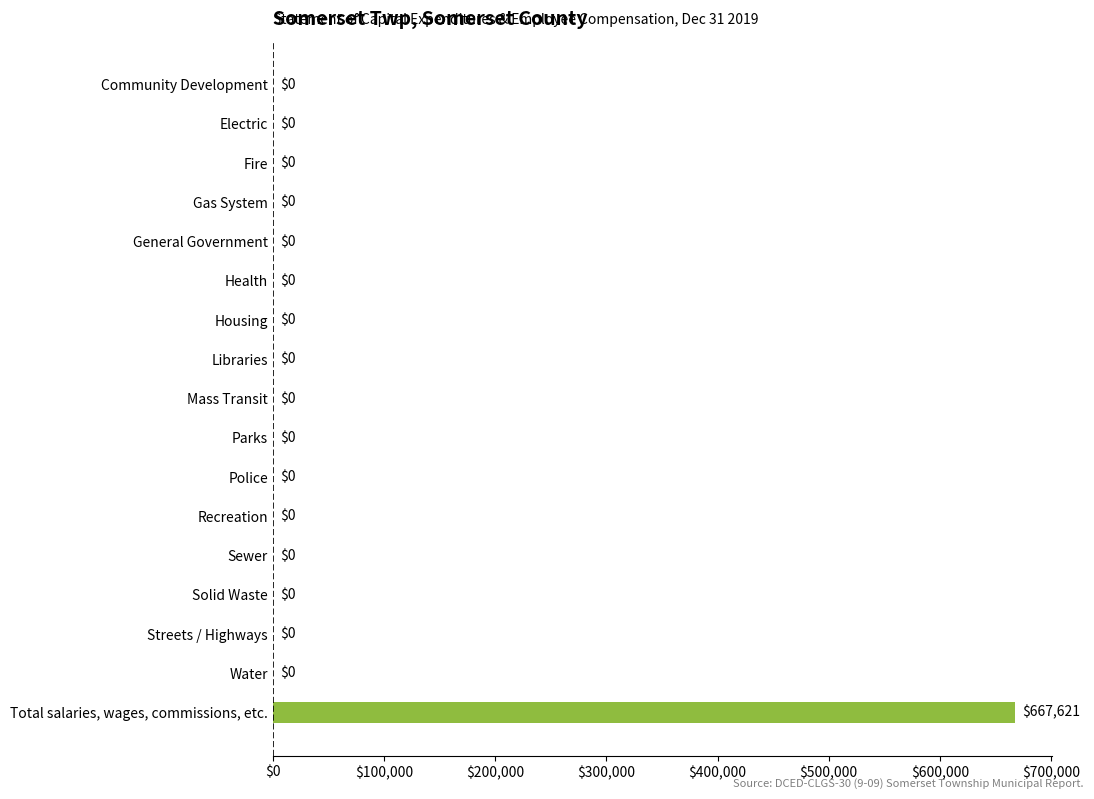

What is the sum of all values?

667621